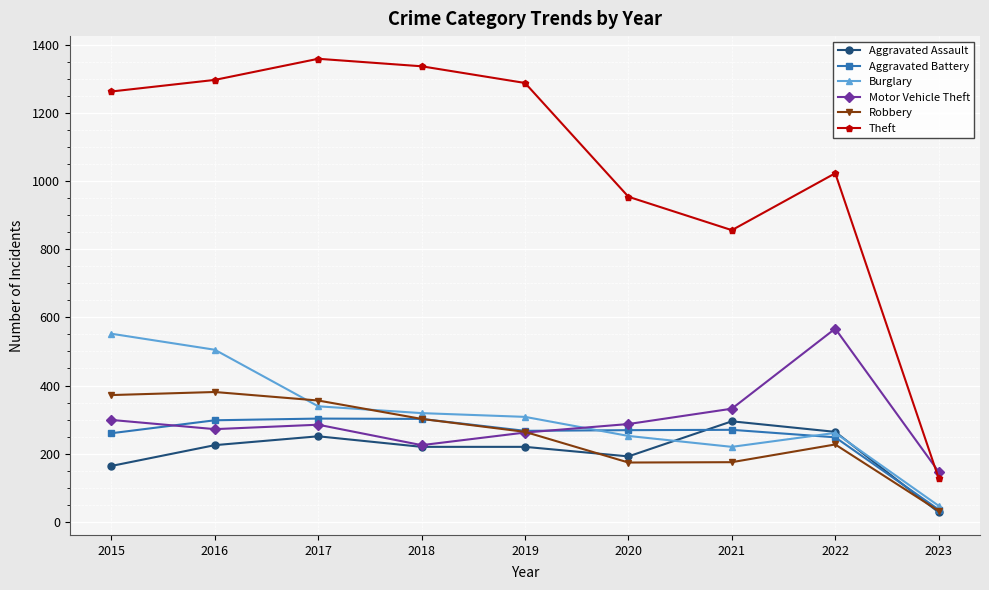

Does the chart have visible grid lines?

Yes